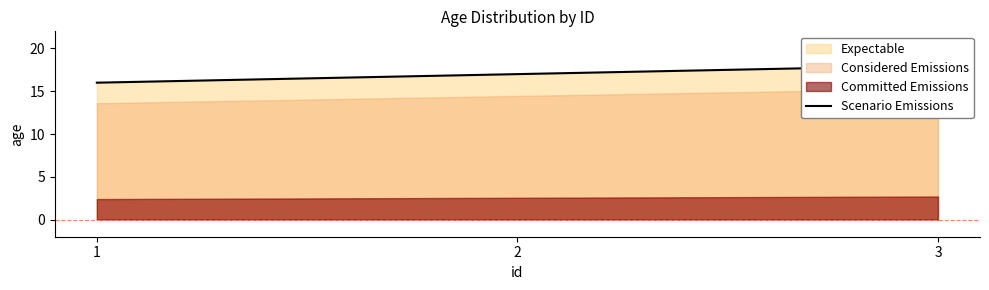

What is the sum of the values at 1 and 2?

33